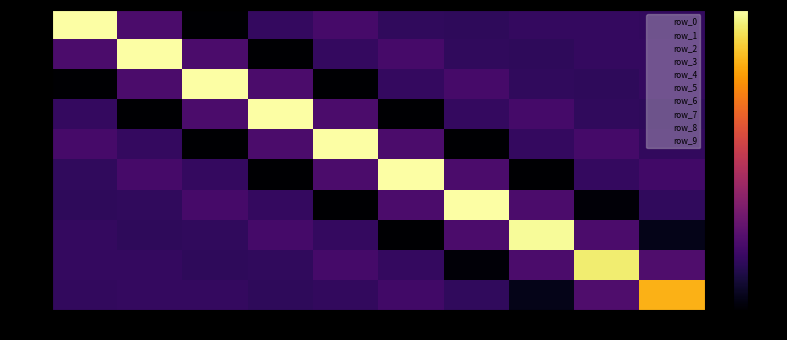

How many series are shown in this chart?

10